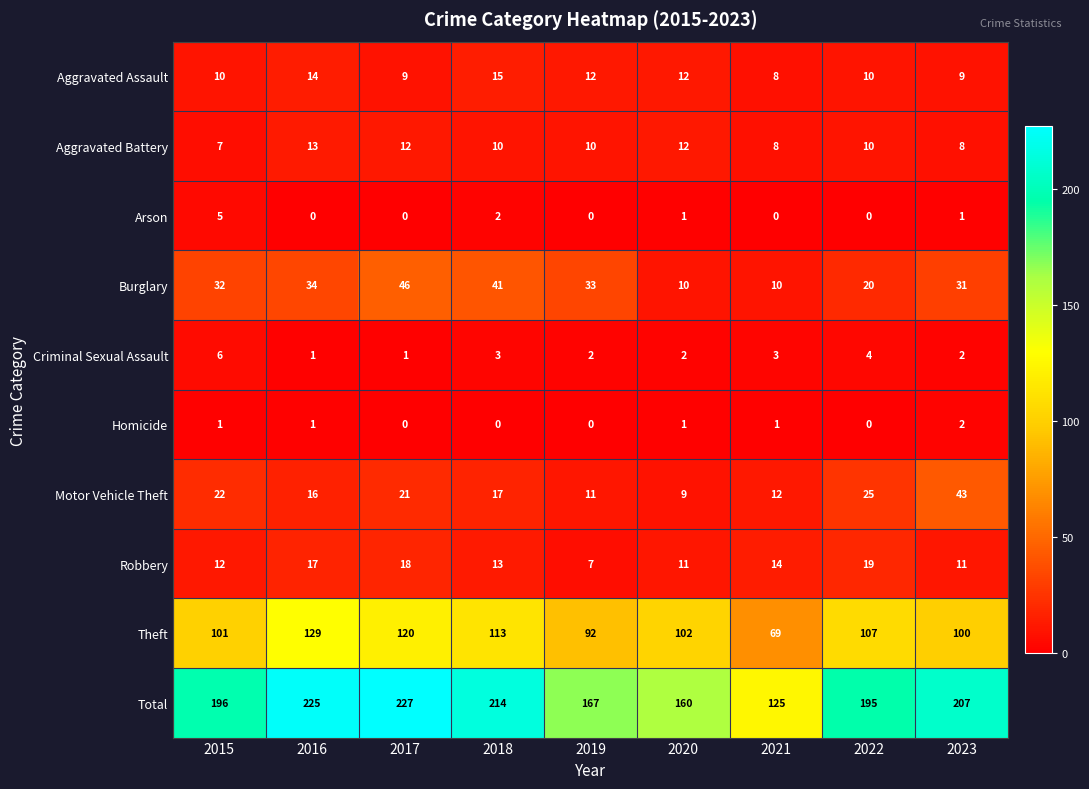

The Total series shows 160 at 2020. True or false?

True